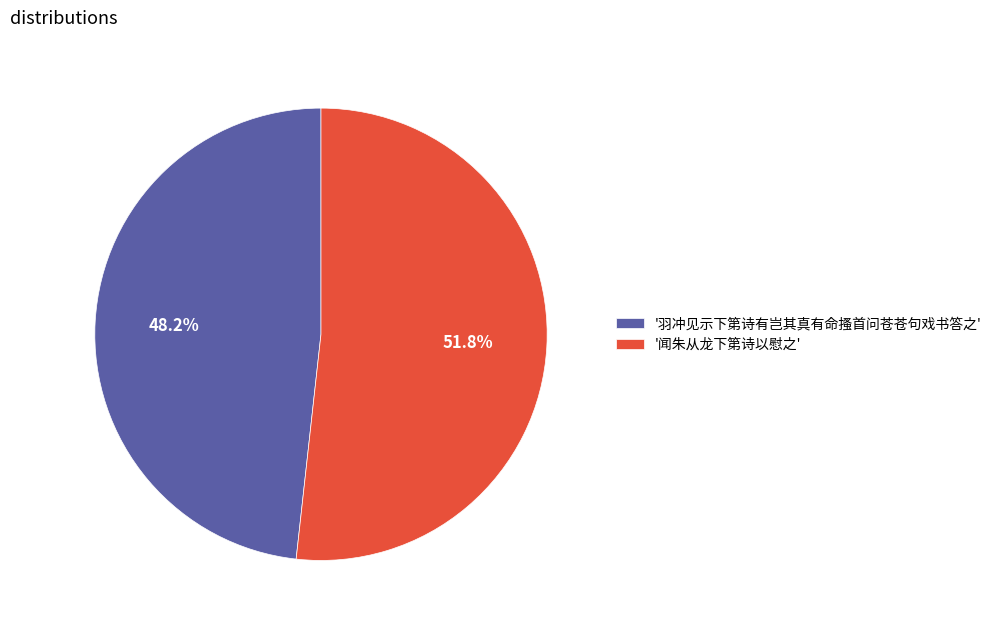

Which category has the biggest portion of the pie?

'闻朱从龙下第诗以慰之'